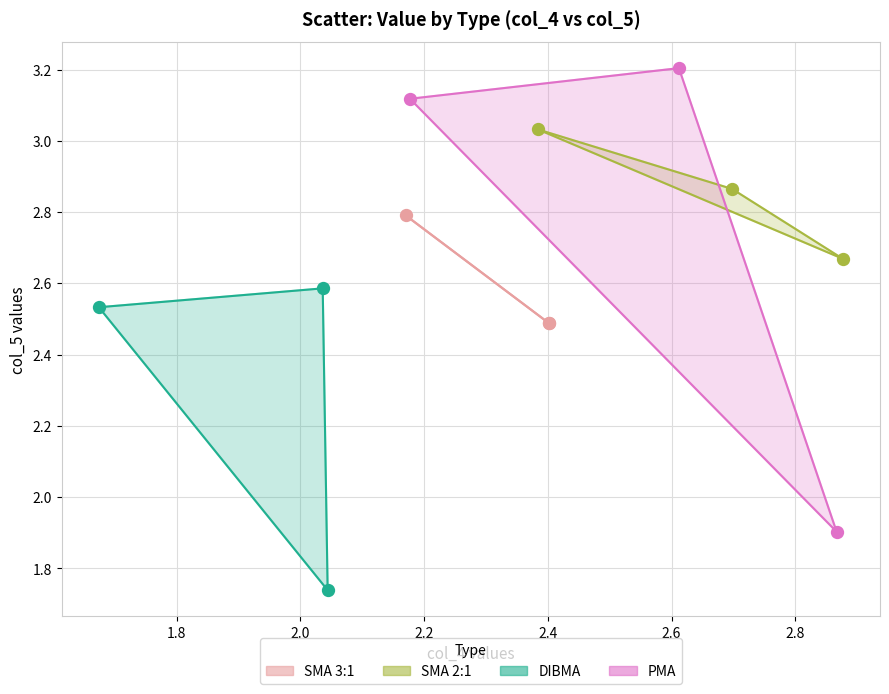

What are all the series names shown in the legend?

SMA 3:1, SMA 2:1, DIBMA, PMA